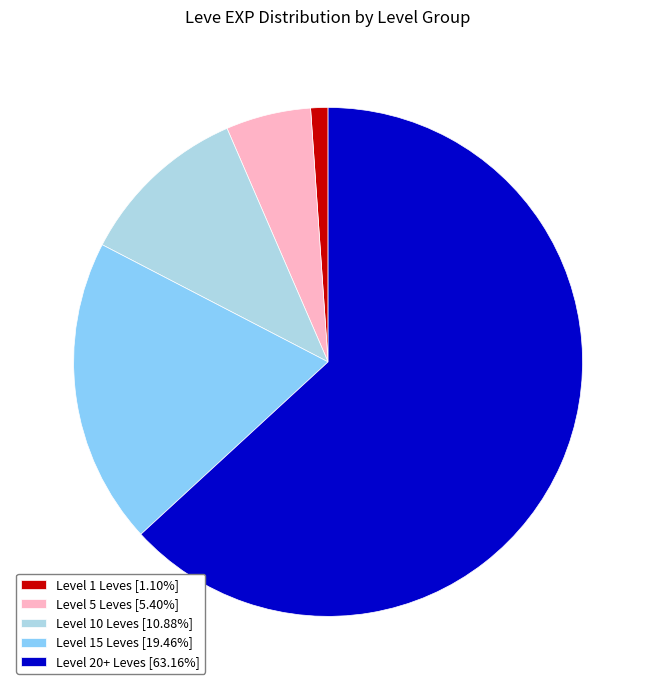

Combined, do Level 1 Leves [1.10%] and Level 5 Leves [5.40%] account for over 50%?

No